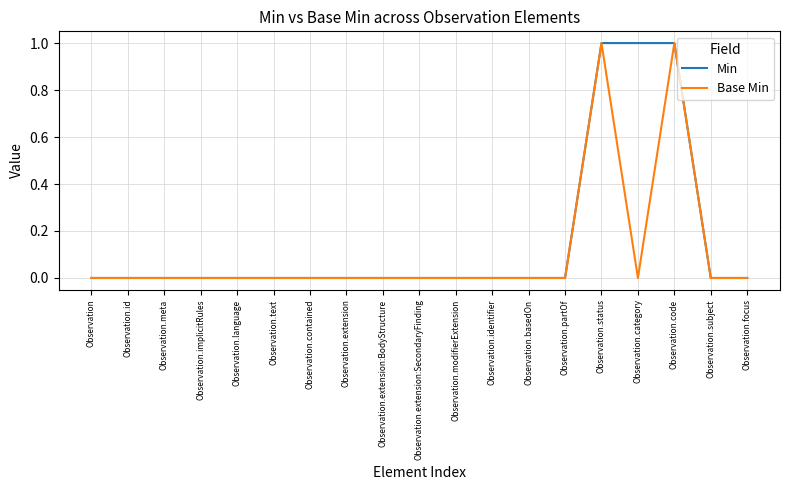

List the series in order of their overall mean, lowest first.

Base Min, Min